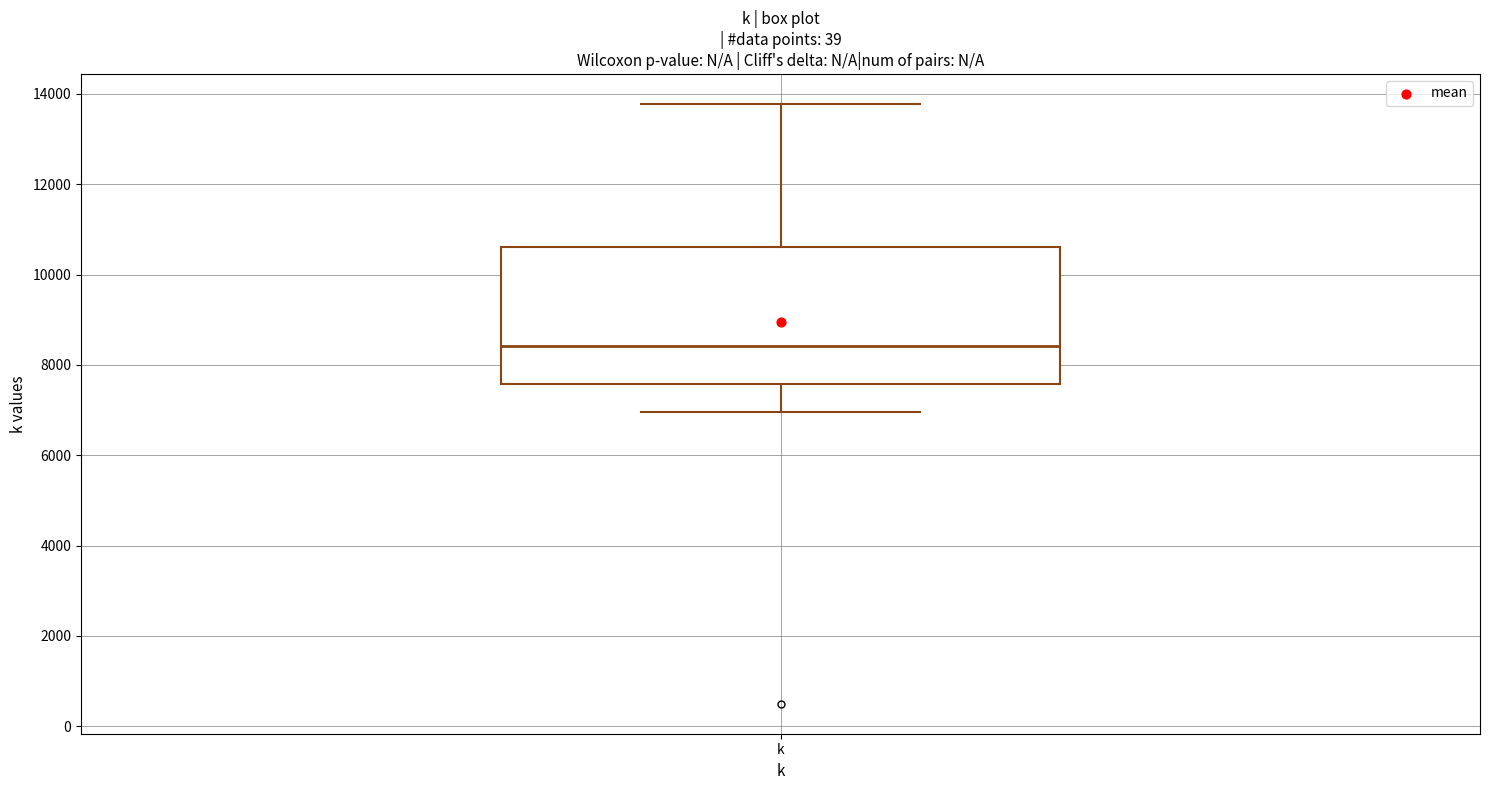

Transcribe this box plot: give where the median line is, the range the box spans, and where the two whiskers end, as read against the y-axis. The values are not printed on the chart, so give them approximately, as read against the axis.

median 8400, box 7600 to 10600, whiskers 7000 to 13800